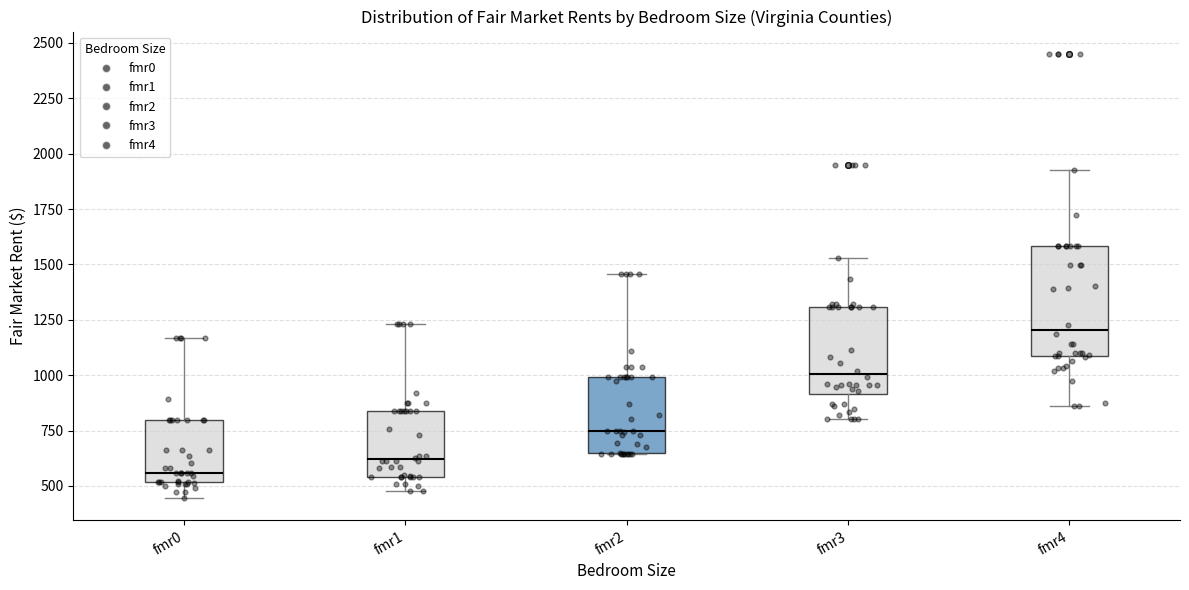

Reading left to right, transcribe this box plot: for each box, give where its median line is, the range the box spans, and where its two whiskers end, as read against the y-axis. The values are not printed on the chart, so give them approximately, as read against the axis.

fmr0: median 550, box 500 to 800, whiskers 450 to 1150
fmr1: median 600, box 550 to 850, whiskers 500 to 1250
fmr2: median 750, box 650 to 1000, whiskers 650 to 1450
fmr3: median 1000, box 900 to 1300, whiskers 800 to 1550
fmr4: median 1200, box 1100 to 1600, whiskers 850 to 1950